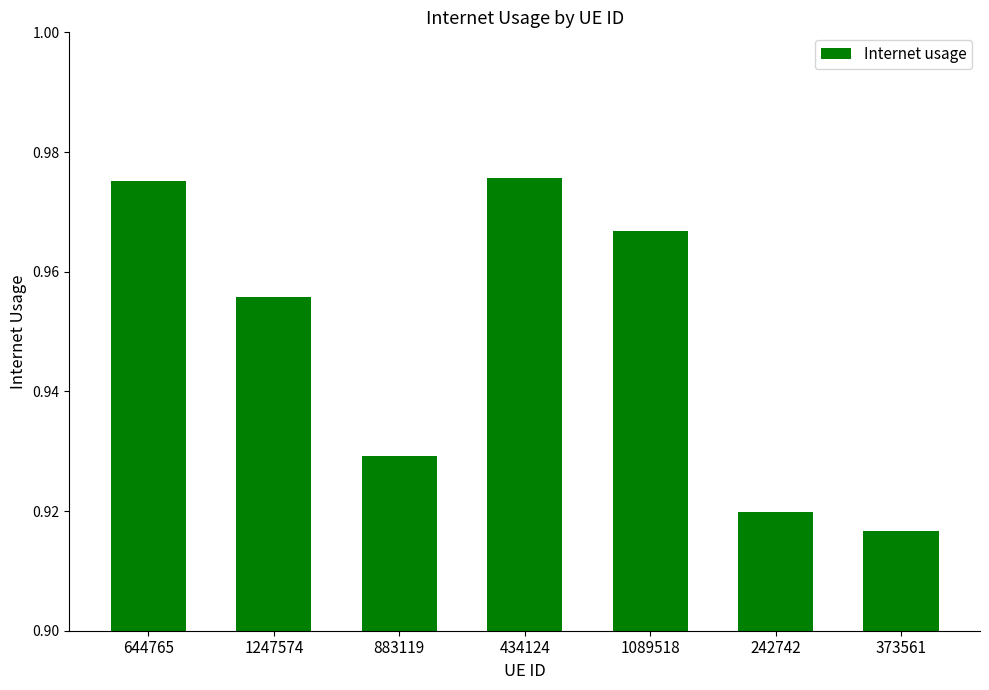

The value at 644765 is 0.6. True or false?

False